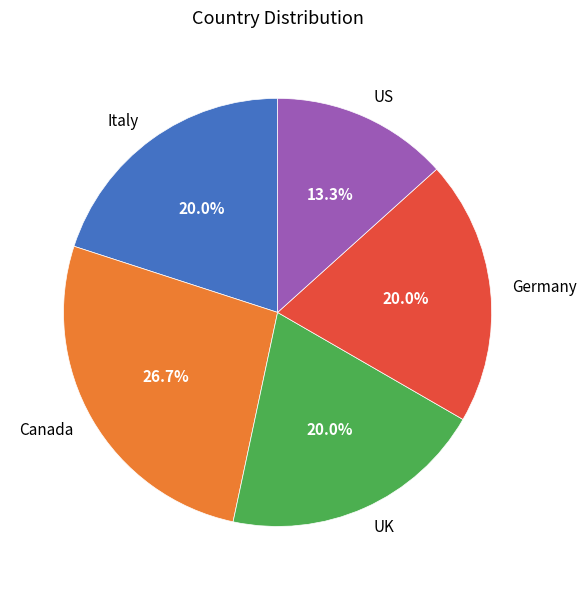

Do Germany and Italy together represent more than half of the pie?

No